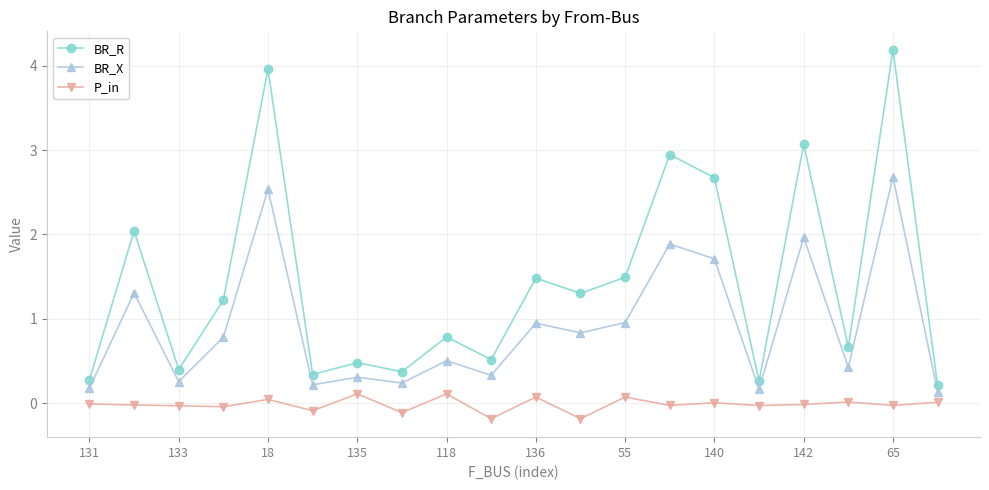

Which series has the widest spread of values?

BR_R